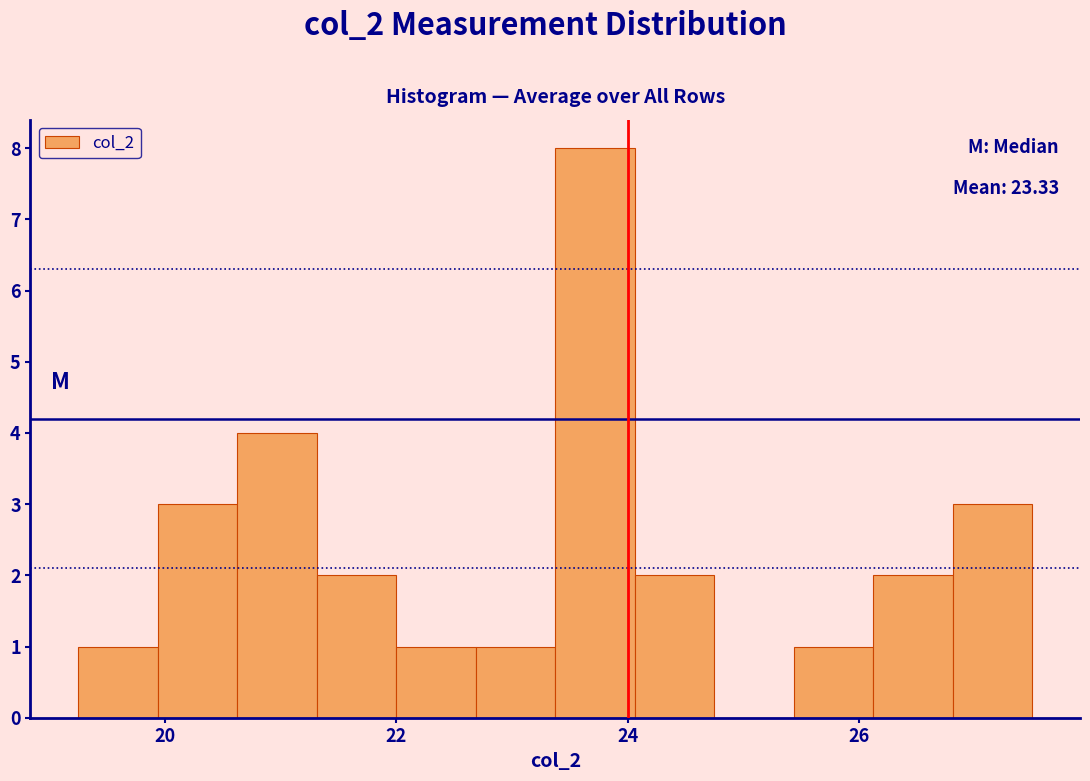

Around what value on the x-axis is the tallest bar? Give the approximate position of its centre, as read against the axis.

23.8